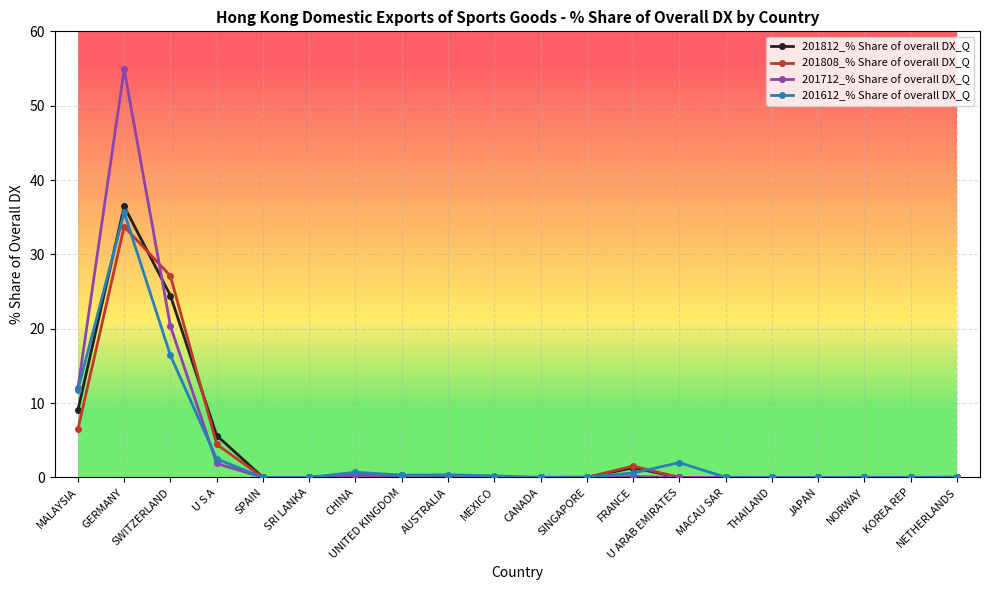

Between GERMANY and JAPAN, which series saw the biggest shift?

201712_% Share of overall DX_Q